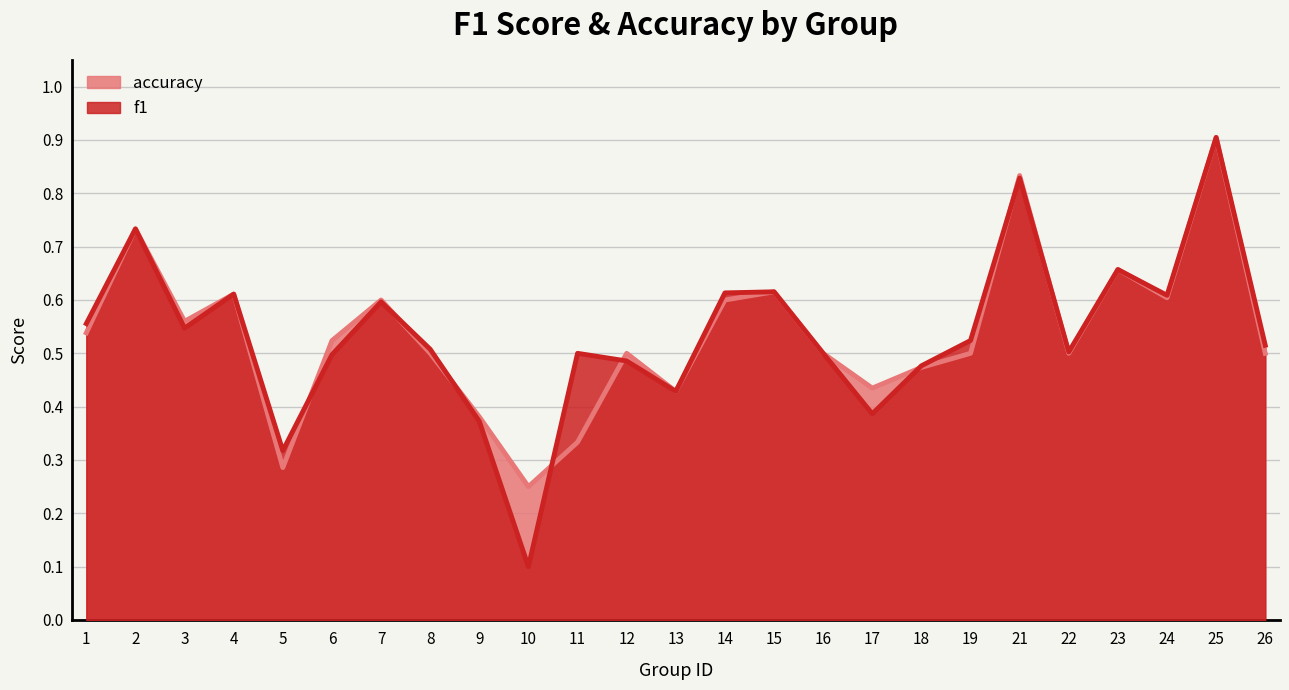

What is the maximum value for accuracy?

0.9